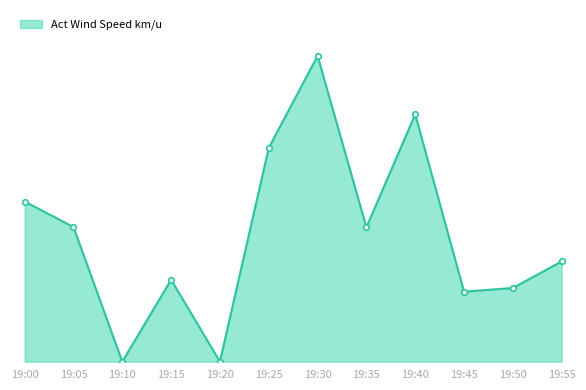

Which label corresponds to the largest value in the chart?

19:30